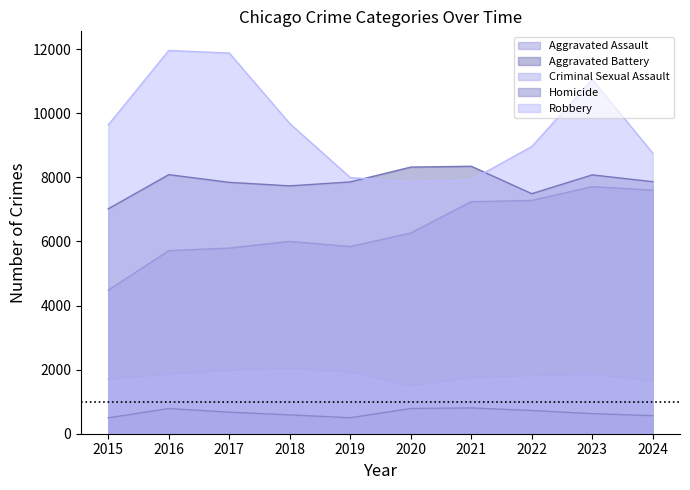

What is the sum of the Criminal Sexual Assault values at 2024 and 2019?

3574